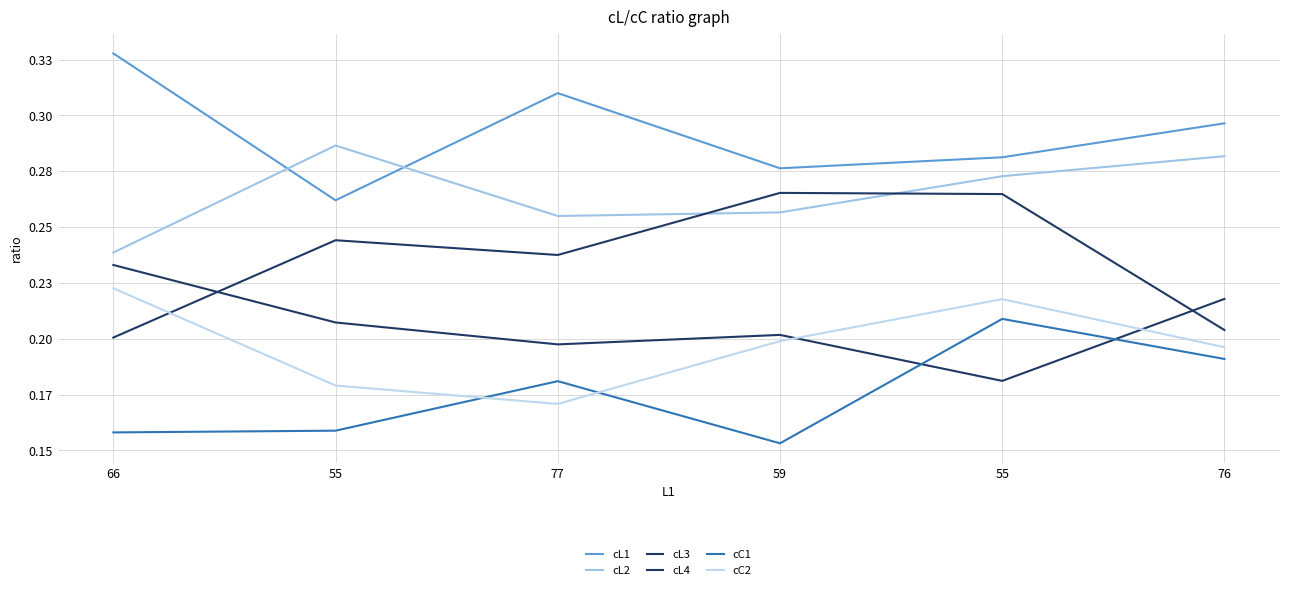

Which series ends up on top after the final intersection of cL2 and cL3?

cL2